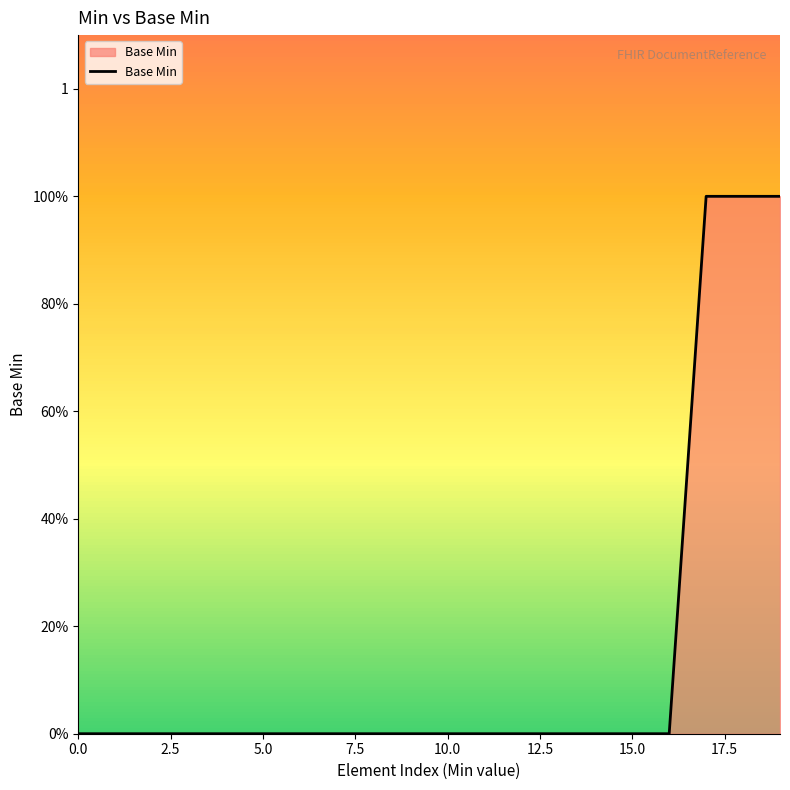

What is the label of the 11th point from the right?

9